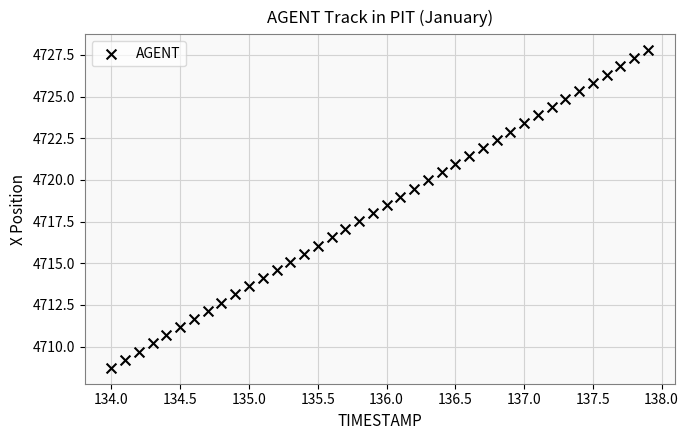

What is the range of X values (max minus min)?

3.9